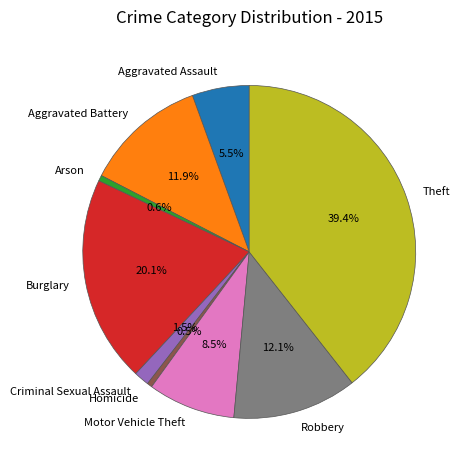

What percentage is NOT represented by Motor Vehicle Theft?

91.5%